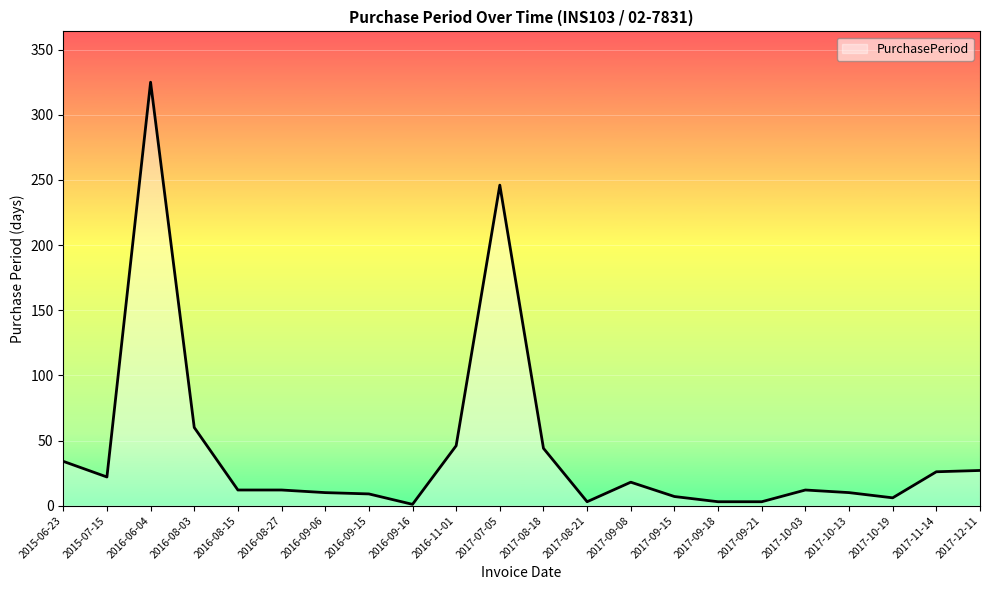

The chart shows a value of 58 at 2015-06-23. True or false?

False